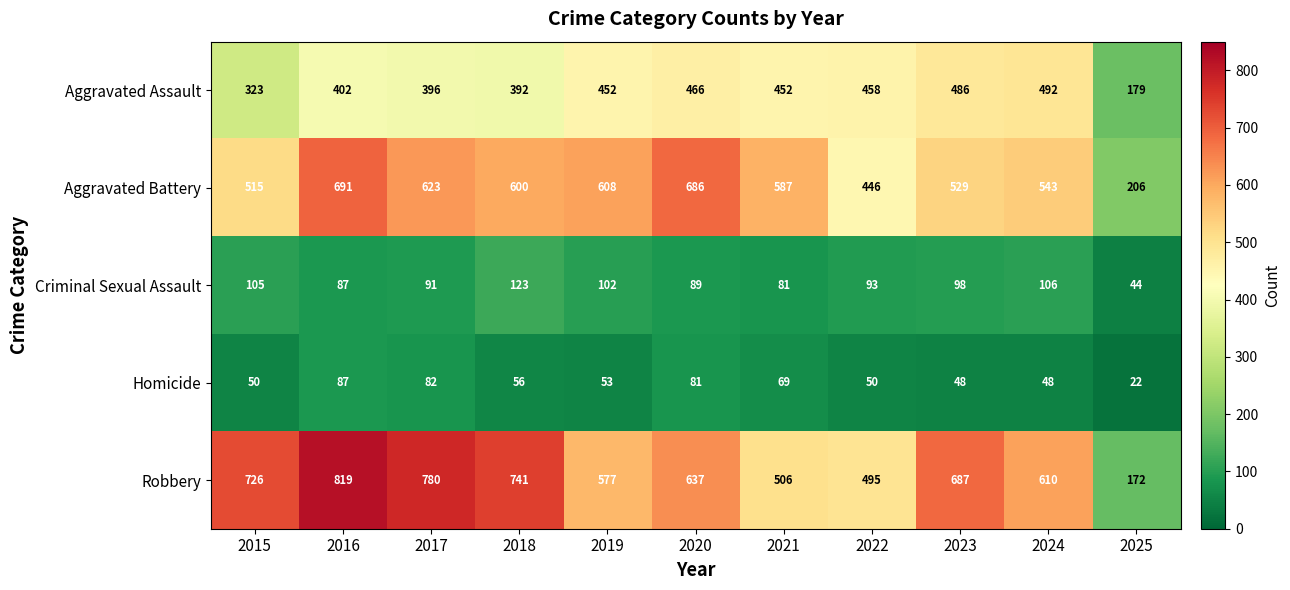

Between 2020 and 2025, which series saw the biggest shift?

Aggravated Battery